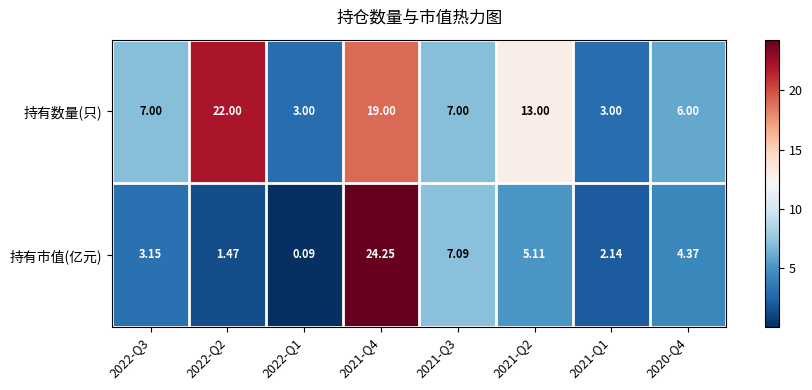

At how many categories does at least one series exceed 4?

6